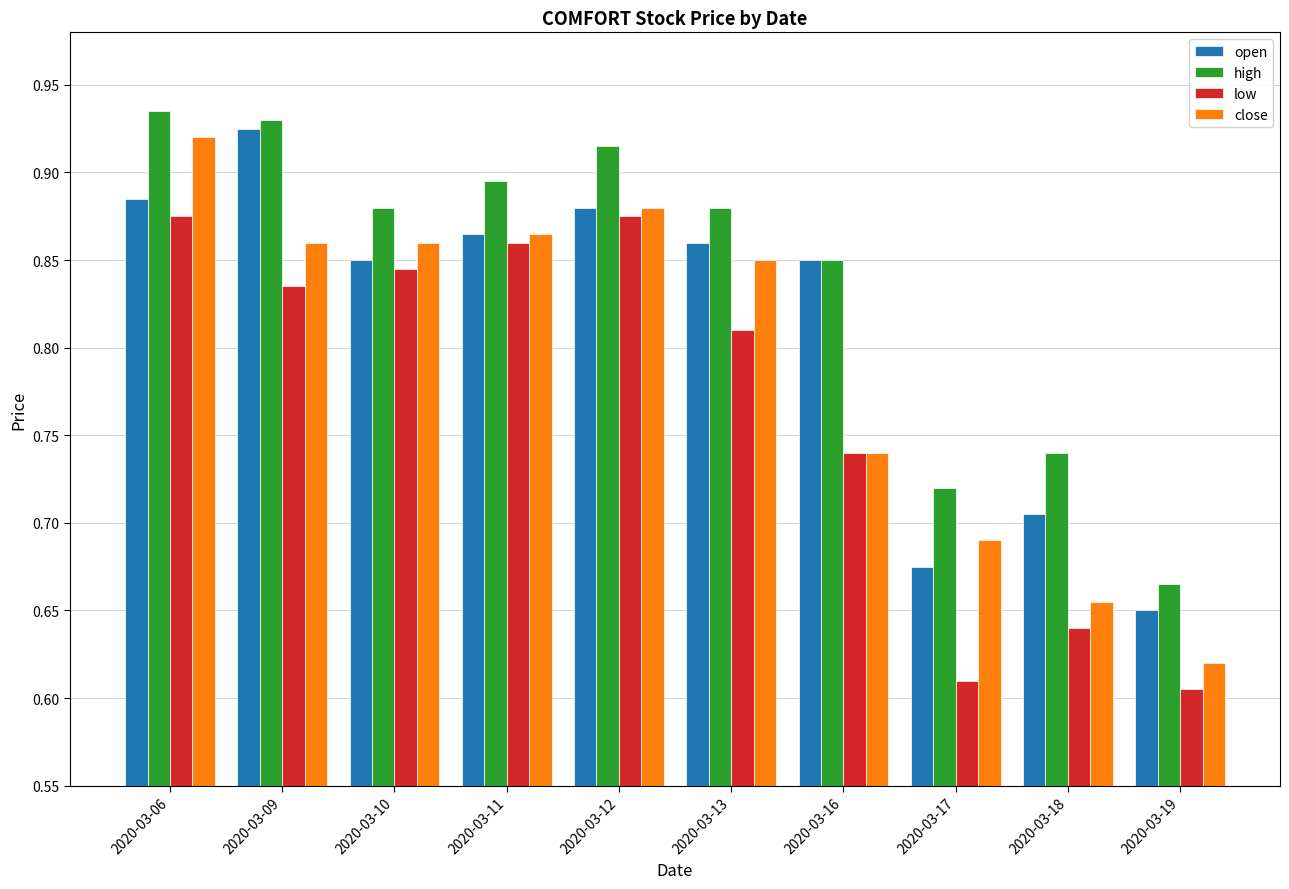

Is the value of high at 2020-03-09 greater than the value of low at 2020-03-12?

Yes